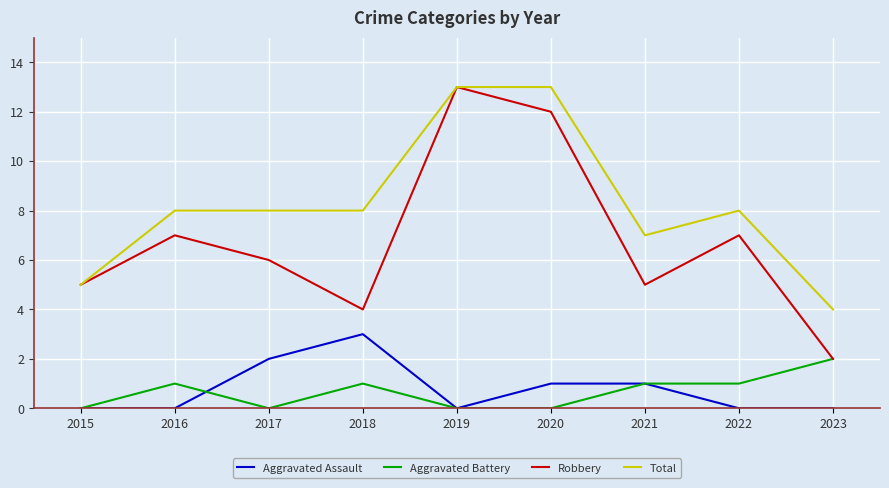

What is the total value across all series at 2016?

16